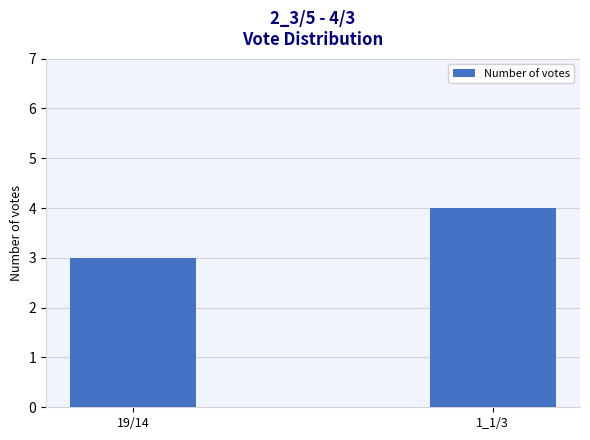

Between 19/14 and 1_1/3, which is larger?

1_1/3